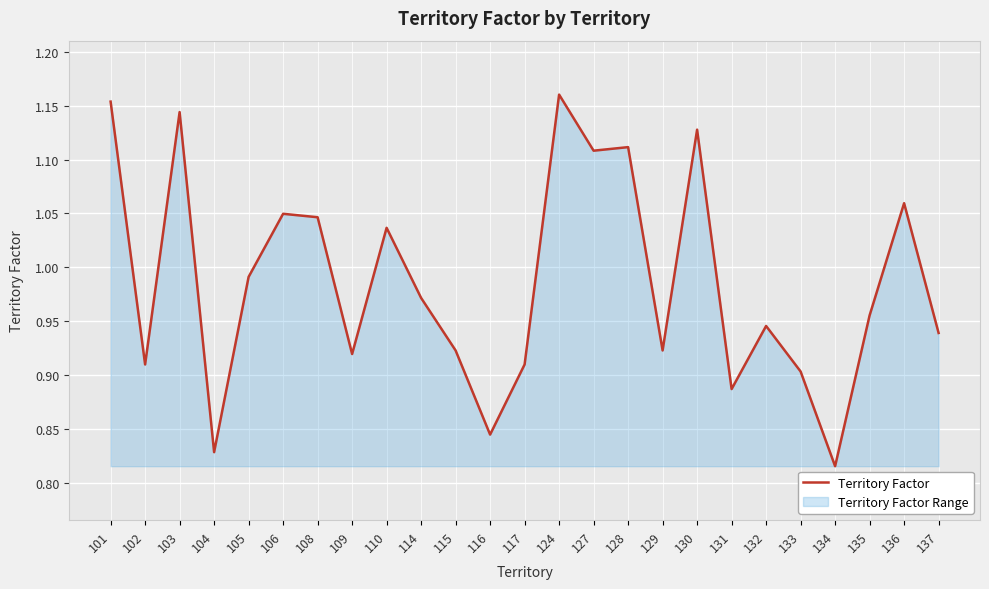

List the labels in order of value, smallest first.

134, 104, 116, 131, 133, 102, 117, 109, 115, 129, 137, 132, 135, 114, 105, 110, 108, 106, 136, 127, 128, 130, 103, 101, 124